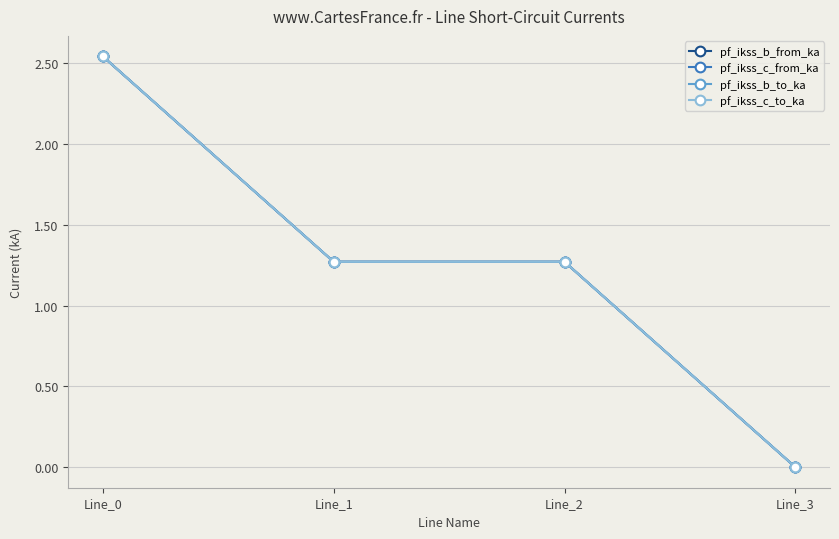

Does the chart have visible grid lines?

Yes